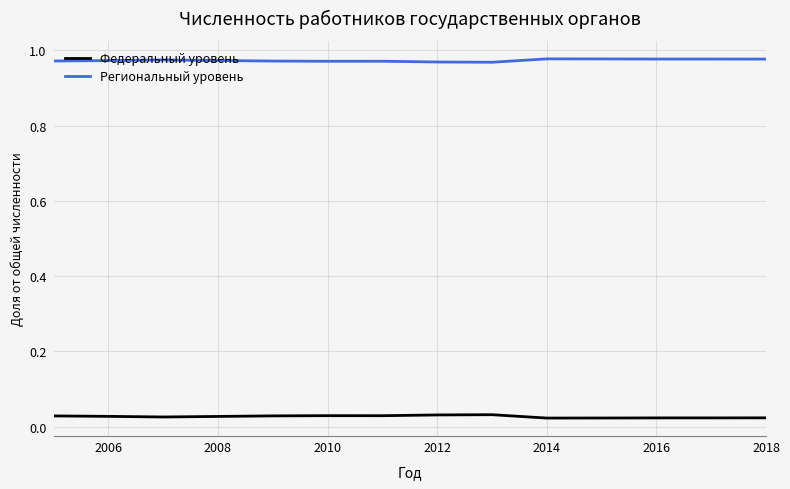

List the series in order of their overall mean, lowest first.

Федеральный уровень, Региональный уровень